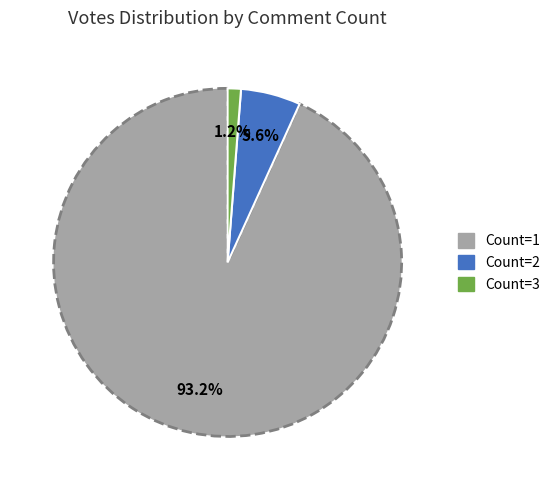

Is there any slice that represents more than half of the pie?

Yes